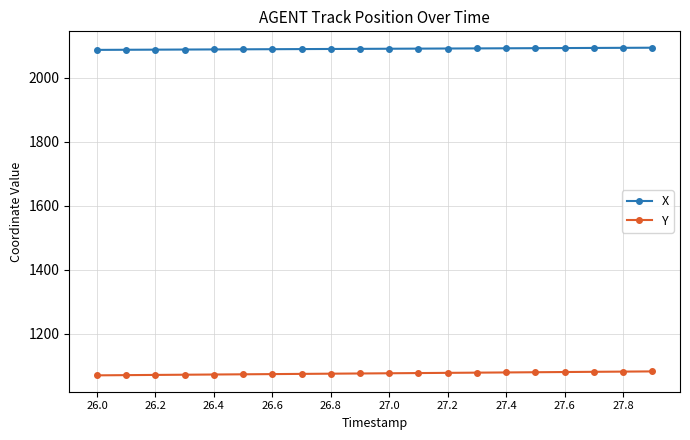

At how many categories does at least one series exceed 1910?

20